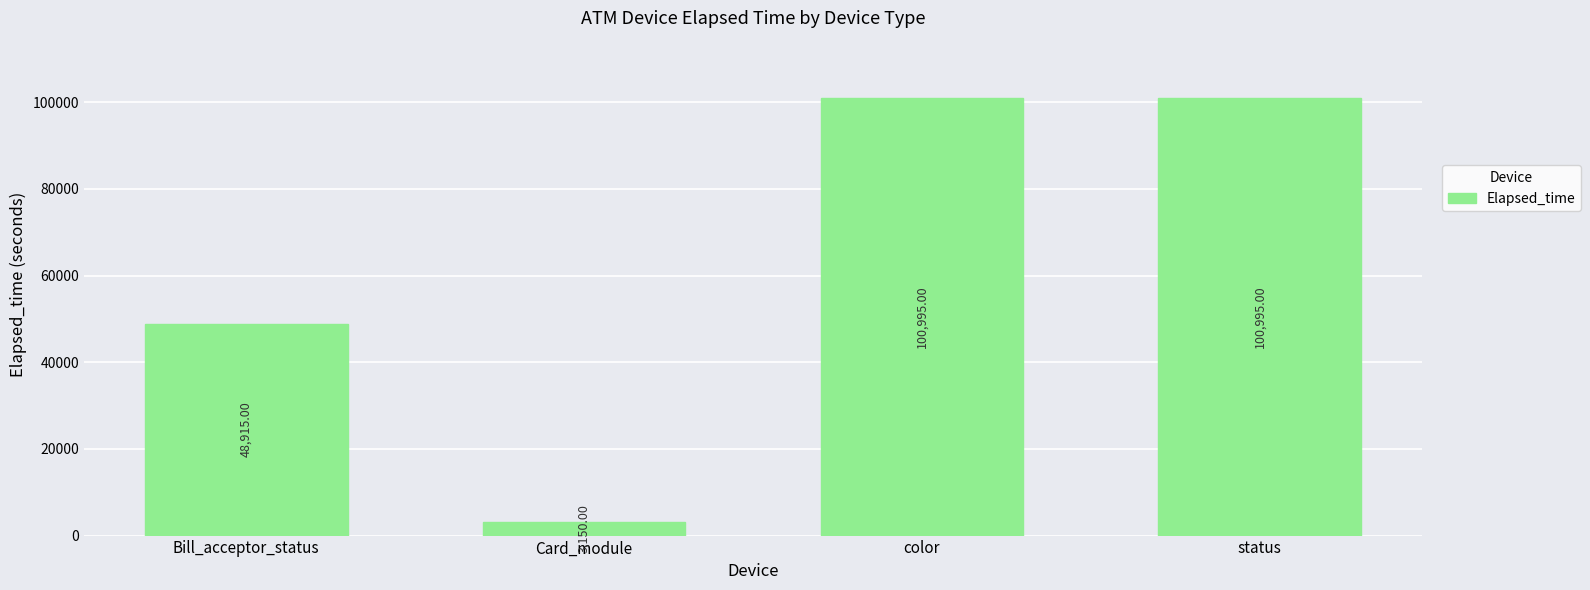

What is the label of the 4th bar from the left?

status